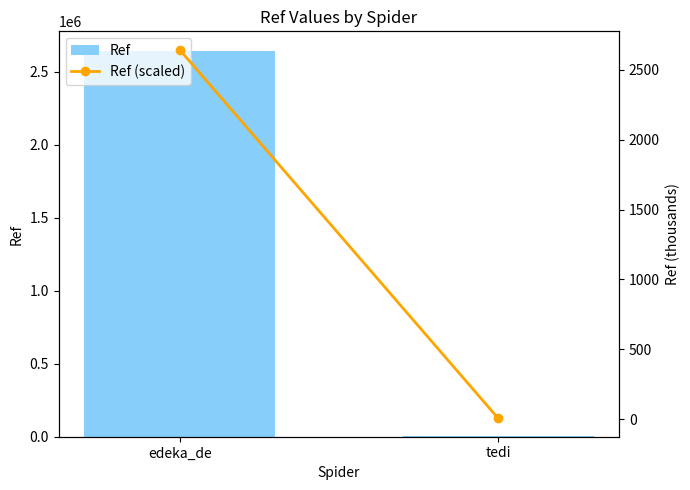

The Ref series shows 3450314.3 at edeka_de. True or false?

False